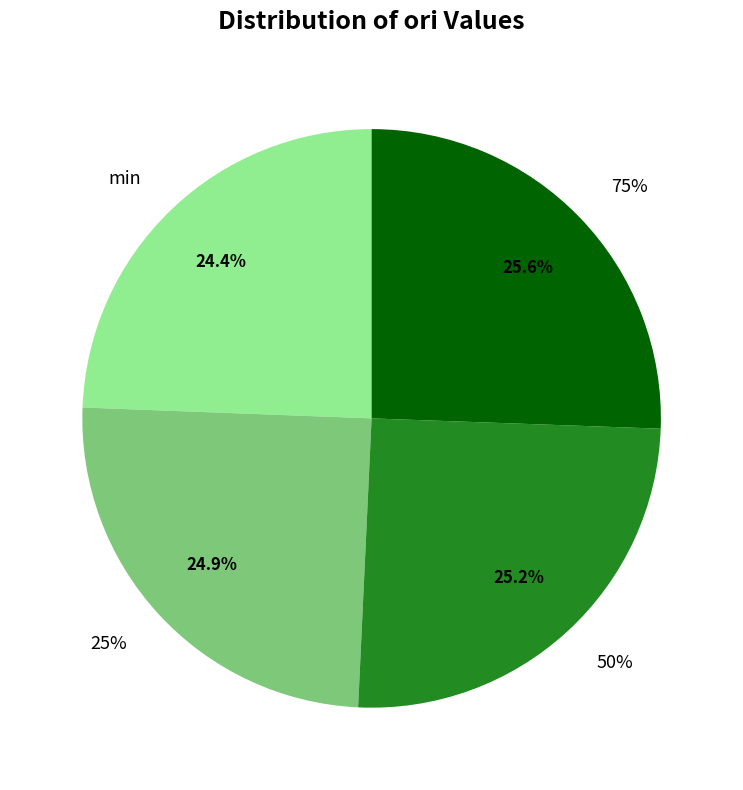

To the nearest percent, what is the difference between the 75% and 25% slice percentages?

1%